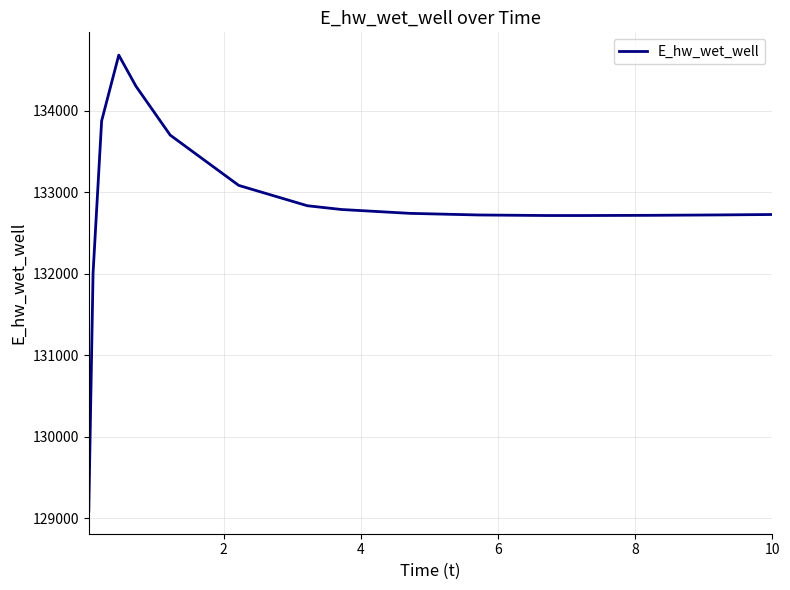

What is the difference between the maximum and minimum values?

5591.8